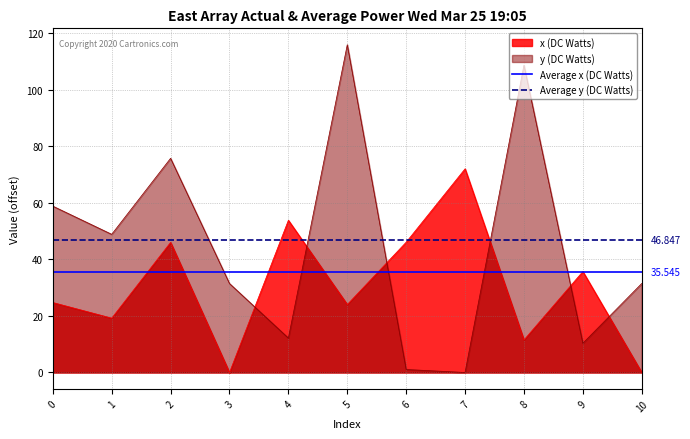

What is the value of the Average y (DC Watts) point at the 2nd from the left?

46.8